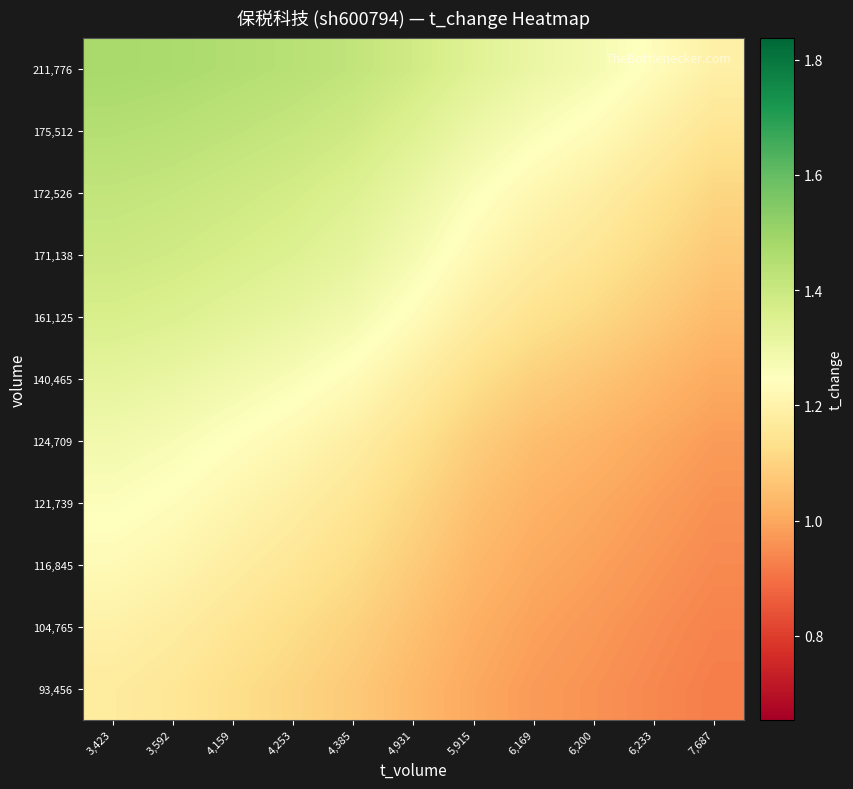

Reading left to right, list all the values displayed in this chart.

211,776: 3,423=1.5	3,592=1.5	4,159=1.5	4,253=1.4	4,385=1.4	4,931=1.4	5,915=1.3	6,169=1.3	6,200=1.3	6,233=1.2	7,687=1.2
175,512: 3,423=1.4	3,592=1.4	4,159=1.4	4,253=1.4	4,385=1.4	4,931=1.3	5,915=1.3	6,169=1.3	6,200=1.2	6,233=1.2	7,687=1.1
172,526: 3,423=1.4	3,592=1.4	4,159=1.4	4,253=1.4	4,385=1.4	4,931=1.3	5,915=1.3	6,169=1.2	6,200=1.2	6,233=1.1	7,687=1.1
171,138: 3,423=1.4	3,592=1.4	4,159=1.4	4,253=1.3	4,385=1.3	4,931=1.3	5,915=1.2	6,169=1.2	6,200=1.2	6,233=1.1	7,687=1.1
161,125: 3,423=1.4	3,592=1.4	4,159=1.3	4,253=1.3	4,385=1.3	4,931=1.2	5,915=1.2	6,169=1.1	6,200=1.1	6,233=1.1	7,687=1.0
140,465: 3,423=1.3	3,592=1.3	4,159=1.3	4,253=1.3	4,385=1.2	4,931=1.2	5,915=1.1	6,169=1.1	6,200=1.1	6,233=1.0	7,687=1.0
124,709: 3,423=1.3	3,592=1.3	4,159=1.2	4,253=1.2	4,385=1.2	4,931=1.1	5,915=1.1	6,169=1.1	6,200=1.0	6,233=1.0	7,687=1.0
121,739: 3,423=1.3	3,592=1.2	4,159=1.2	4,253=1.2	4,385=1.2	4,931=1.1	5,915=1.1	6,169=1.0	6,200=1.0	6,233=1.0	7,687=1.0
116,845: 3,423=1.2	3,592=1.2	4,159=1.2	4,253=1.2	4,385=1.1	4,931=1.1	5,915=1.0	6,169=1.0	6,200=1.0	6,233=1.0	7,687=0.9
104,765: 3,423=1.2	3,592=1.2	4,159=1.2	4,253=1.1	4,385=1.1	4,931=1.1	5,915=1.0	6,169=1.0	6,200=1.0	6,233=1.0	7,687=0.9
93,456: 3,423=1.2	3,592=1.2	4,159=1.1	4,253=1.1	4,385=1.1	4,931=1.0	5,915=1.0	6,169=1.0	6,200=1.0	6,233=0.9	7,687=0.9